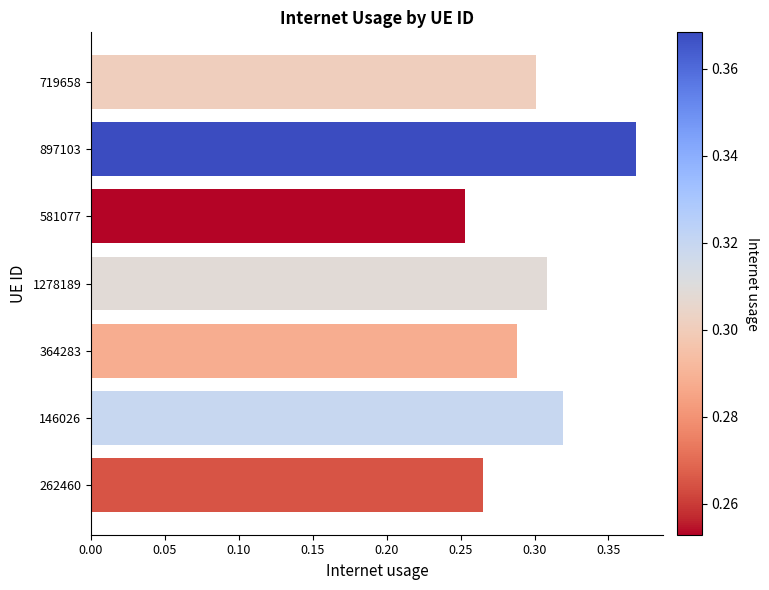

What is the sum of all values?

2.1